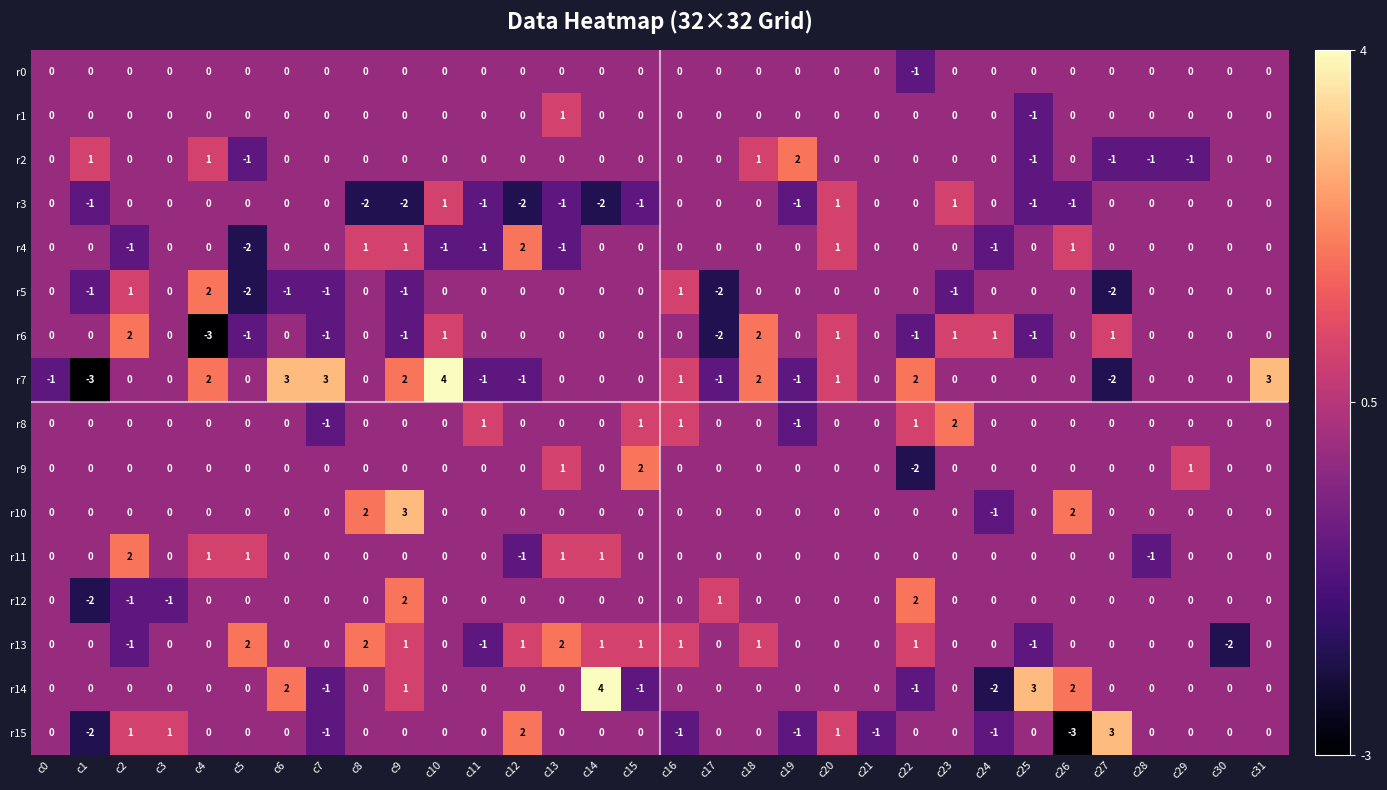

Which series has the widest spread of values?

r7